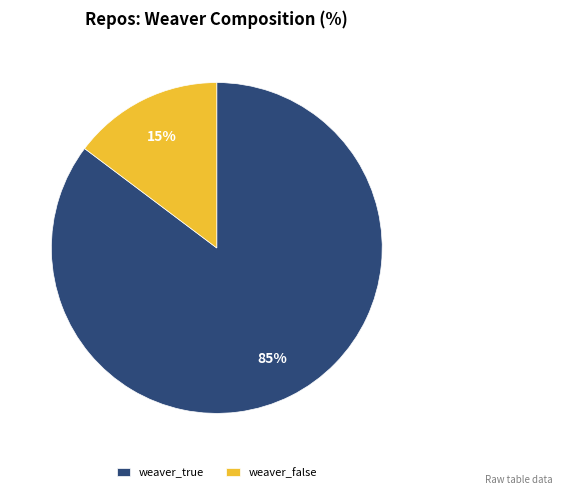

What is the largest slice in the pie chart?

weaver_true